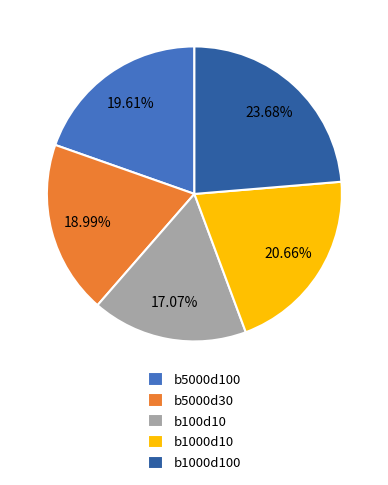

Rank the categories by value from lowest to highest.

b100d10, b5000d30, b5000d100, b1000d10, b1000d100